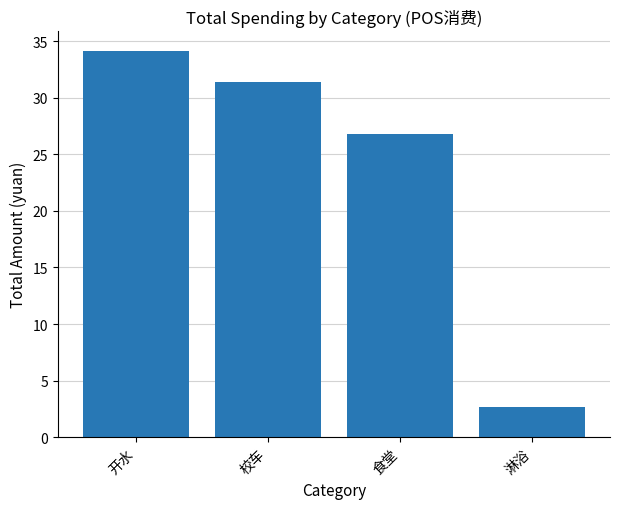

True or false: the data shows 44.6 at 校车.

False